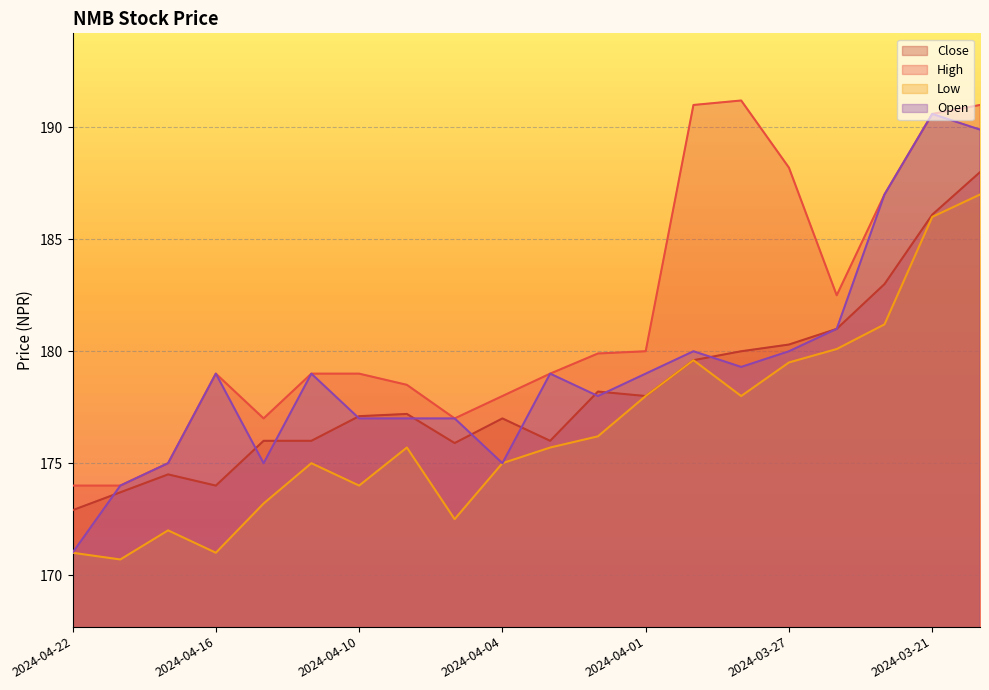

What is the label of the 9th point from the right?

2024-04-02